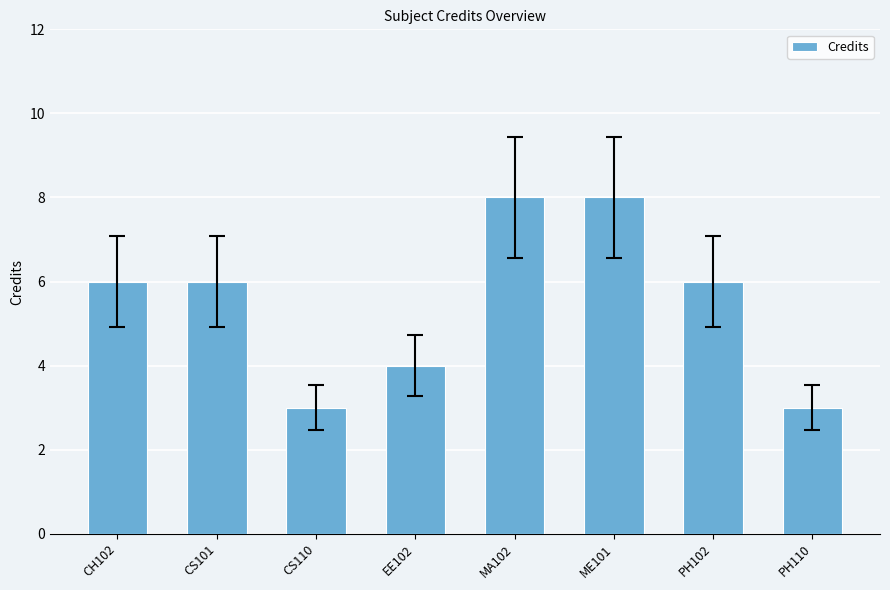

The chart shows a value of 4 at EE102. True or false?

True